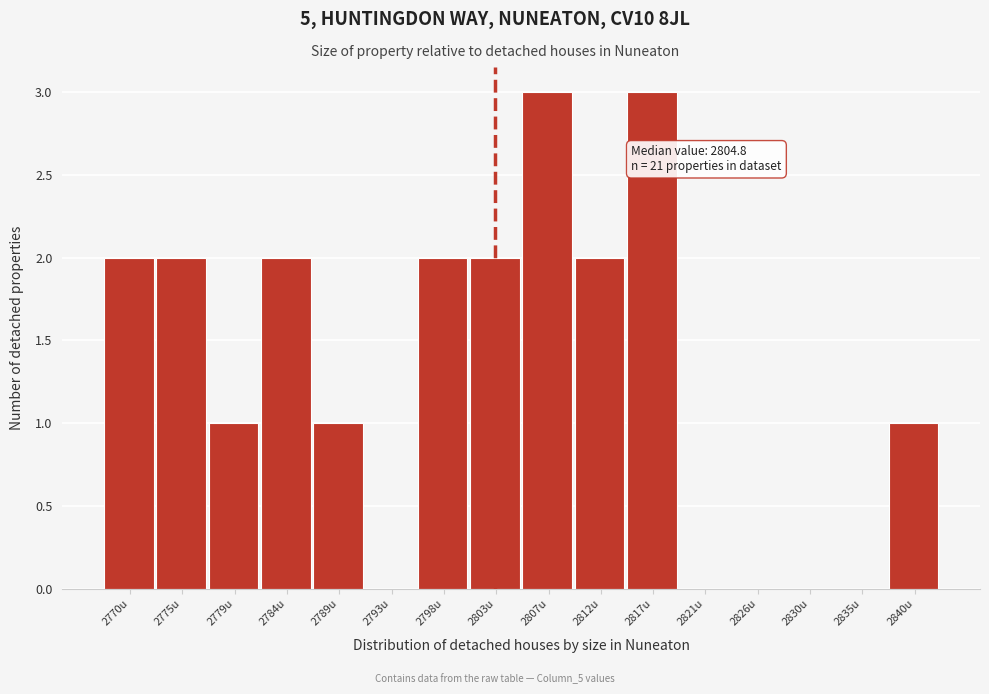

Reading left to right, extract all data points from this chart.

2770u=2	2775u=2	2779u=1	2784u=2	2789u=1	2793u=0	2798u=2	2803u=2	2807u=3	2812u=2	2817u=3	2821u=0	2826u=0	2830u=0	2835u=0	2840u=1